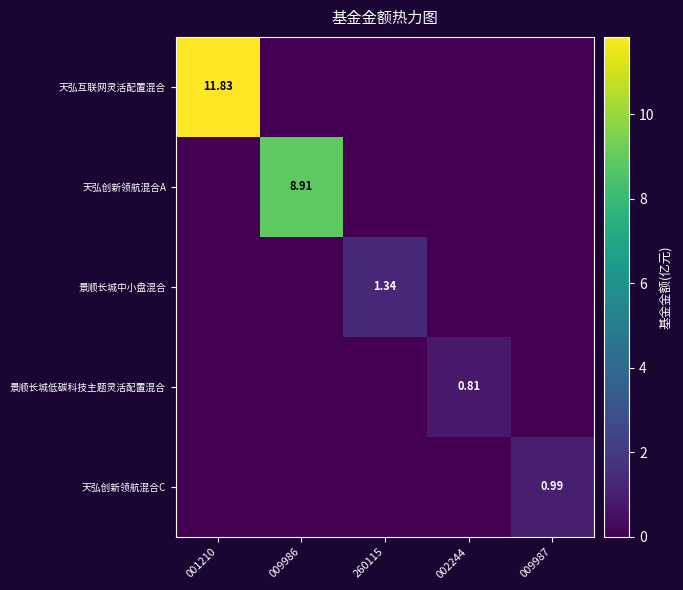

Is the value of 景顺长城低碳科技主题灵活配置混合 at 001210 greater than the value of 天弘互联网灵活配置混合 at 002244?

No